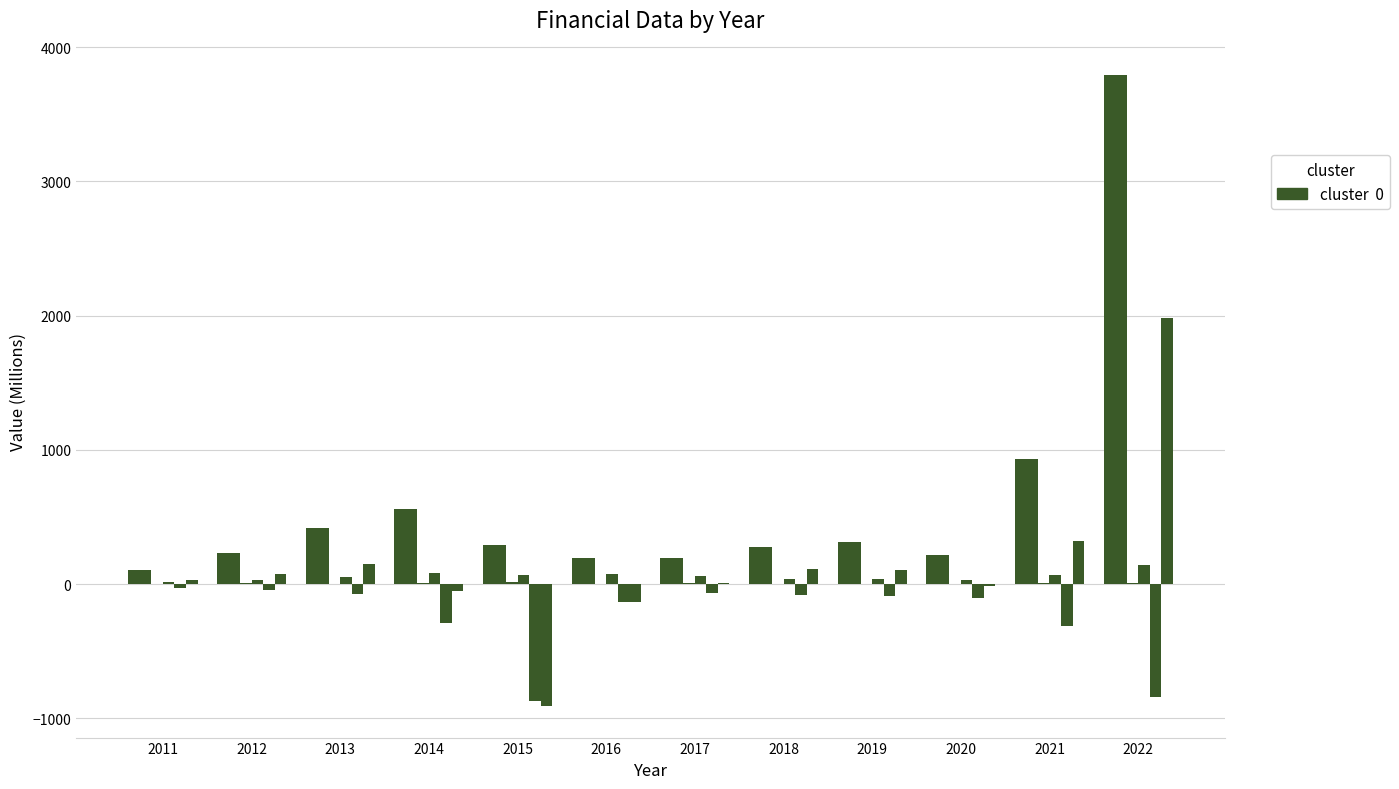

The value of Operating Income at 2016 is -129.1. True or false?

True